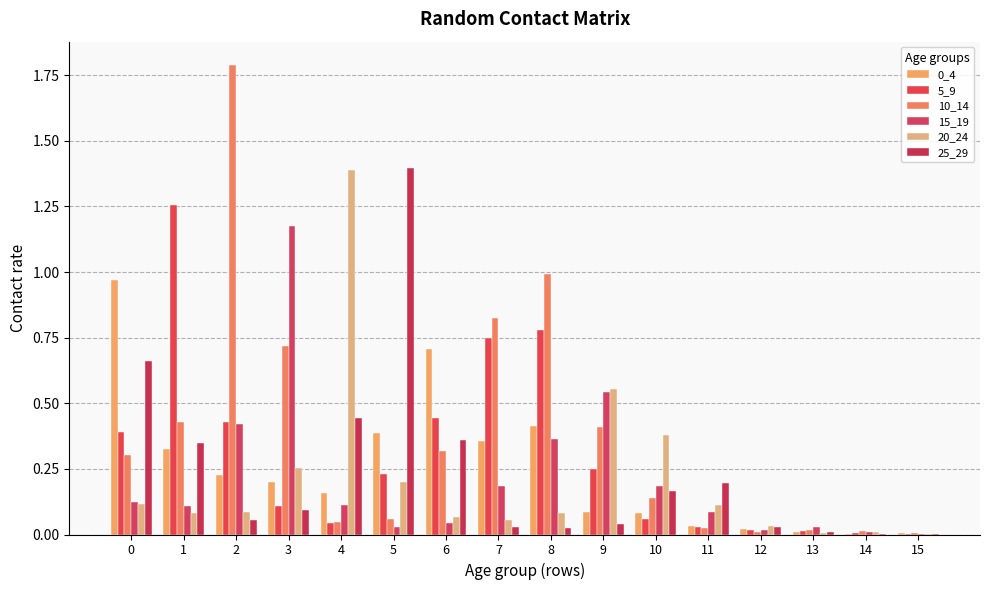

Reading right to left, list all the values displayed in this chart.

0_4: 15=0.0	14=0.0	13=0.0	12=0.0	11=0.0	10=0.1	9=0.1	8=0.4	7=0.4	6=0.7	5=0.4	4=0.2	3=0.2	2=0.2	1=0.3	0=1.0
5_9: 15=0.0	14=0.0	13=0.0	12=0.0	11=0.0	10=0.1	9=0.2	8=0.8	7=0.7	6=0.4	5=0.2	4=0.0	3=0.1	2=0.4	1=1.3	0=0.4
10_14: 15=0.0	14=0.0	13=0.0	12=0.0	11=0.0	10=0.1	9=0.4	8=1.0	7=0.8	6=0.3	5=0.1	4=0.0	3=0.7	2=1.8	1=0.4	0=0.3
15_19: 15=0.0	14=0.0	13=0.0	12=0.0	11=0.1	10=0.2	9=0.5	8=0.4	7=0.2	6=0.0	5=0.0	4=0.1	3=1.2	2=0.4	1=0.1	0=0.1
20_24: 15=0.0	14=0.0	13=0.0	12=0.0	11=0.1	10=0.4	9=0.6	8=0.1	7=0.1	6=0.1	5=0.2	4=1.4	3=0.3	2=0.1	1=0.1	0=0.1
25_29: 15=0.0	14=0.0	13=0.0	12=0.0	11=0.2	10=0.2	9=0.0	8=0.0	7=0.0	6=0.4	5=1.4	4=0.4	3=0.1	2=0.1	1=0.3	0=0.7